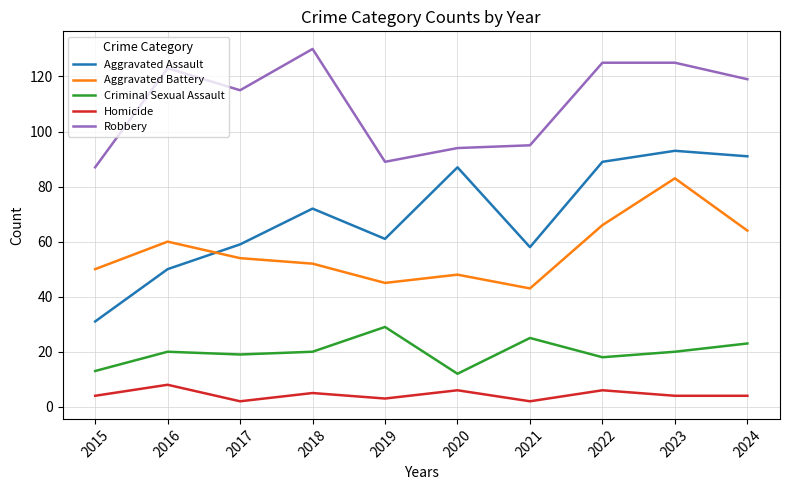

What is the greatest value displayed?

130